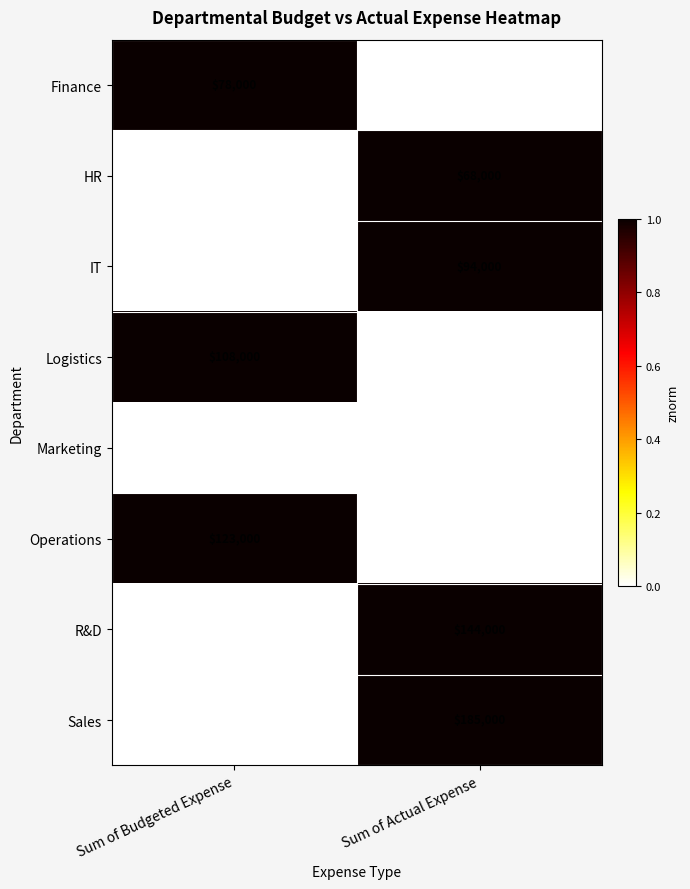

Where is R&D nearest to the value 141000?

Sum of Budgeted Expense